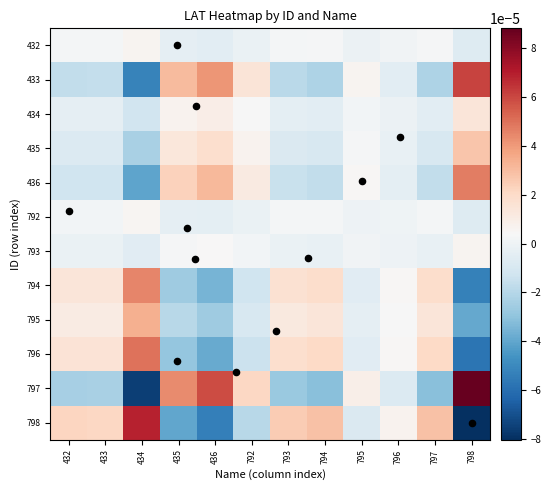

How many distinct data groups are displayed?

12